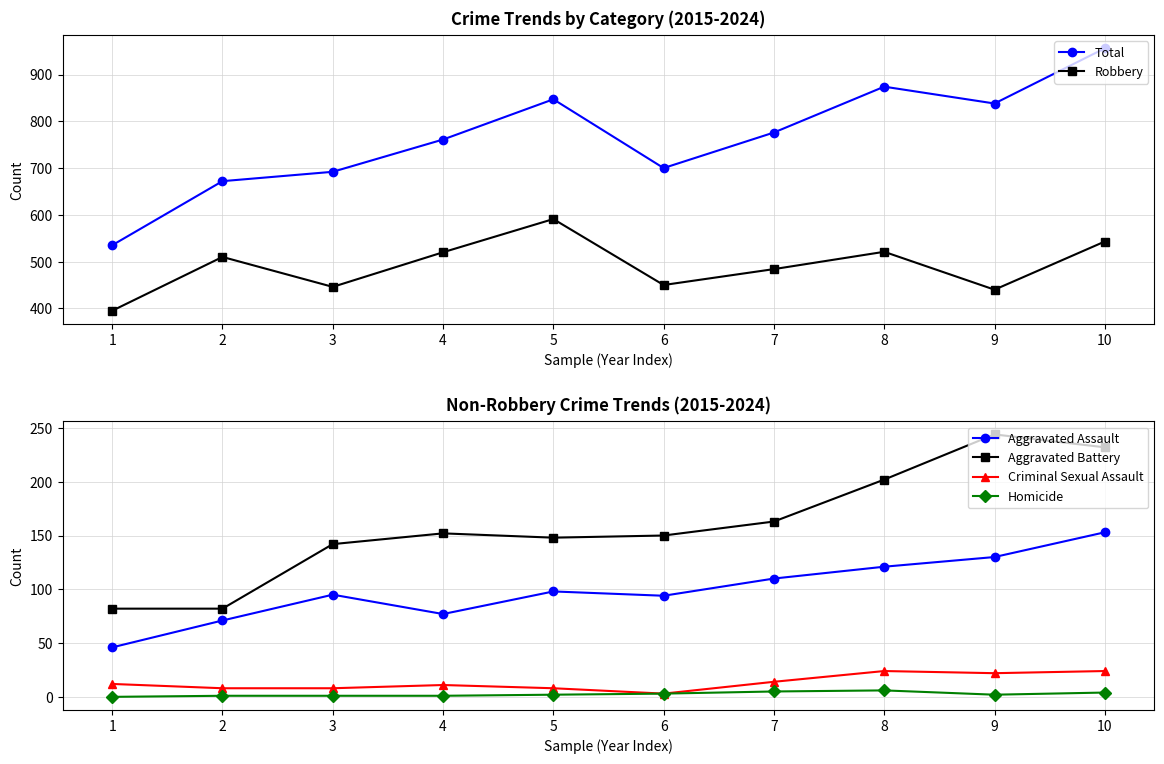

Reading right to left, transcribe all the data shown in this chart.

Total: 10=956	9=838	8=874	7=776	6=700	5=847	4=761	3=692	2=672	1=535
Robbery: 10=543	9=440	8=521	7=484	6=450	5=591	4=520	3=446	2=510	1=395
Aggravated Assault: 10=153	9=130	8=121	7=110	6=94	5=98	4=77	3=95	2=71	1=46
Aggravated Battery: 10=232	9=244	8=202	7=163	6=150	5=148	4=152	3=142	2=82	1=82
Criminal Sexual Assault: 10=24	9=22	8=24	7=14	6=3	5=8	4=11	3=8	2=8	1=12
Homicide: 10=4	9=2	8=6	7=5	6=3	5=2	4=1	3=1	2=1	1=0